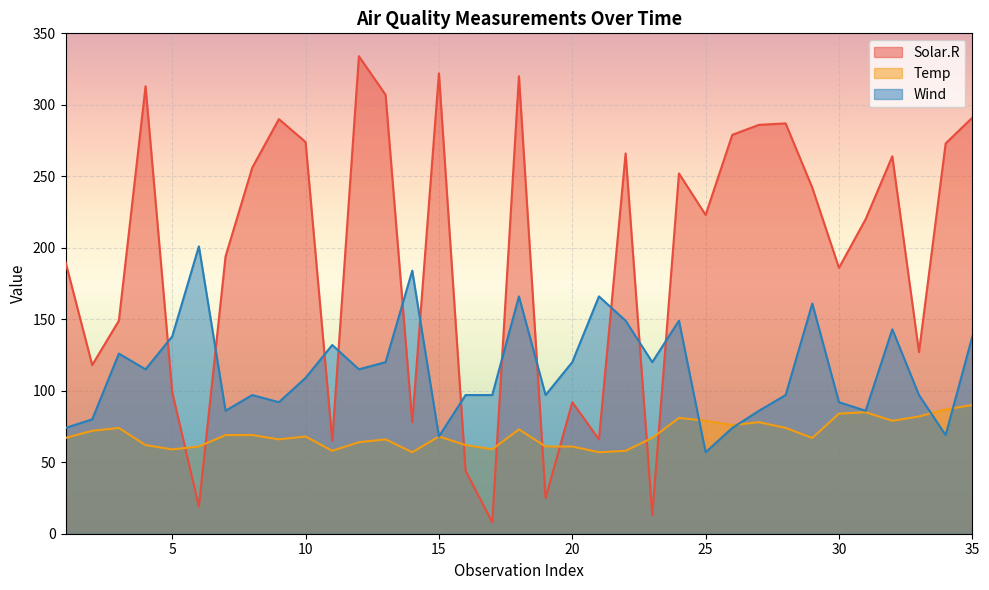

Reading left to right, list all the values displayed in this chart.

Solar.R: 1=190	2=118	3=149	4=313	5=99	6=19	7=194	8=256	9=290	10=274	11=65	12=334	13=307	14=78	15=322	16=44	17=8	18=320	19=25	20=92	21=66	22=266	23=13	24=252	25=223	26=279	27=286	28=287	29=242	30=186	31=220	32=264	33=127	34=273	35=291
Temp: 1=67	2=72	3=74	4=62	5=59	6=61	7=69	8=69	9=66	10=68	11=58	12=64	13=66	14=57	15=68	16=62	17=59	18=73	19=61	20=61	21=57	22=58	23=67	24=81	25=79	26=76	27=78	28=74	29=67	30=84	31=85	32=79	33=82	34=87	35=90
Wind: 1=74	2=80	3=126	4=115	5=138	6=201	7=86	8=97	9=92	10=109	11=132	12=115	13=120	14=184	15=68	16=97	17=97	18=166	19=97	20=120	21=166	22=149	23=120	24=149	25=57	26=74	27=86	28=97	29=161	30=92	31=86	32=143	33=97	34=69	35=138